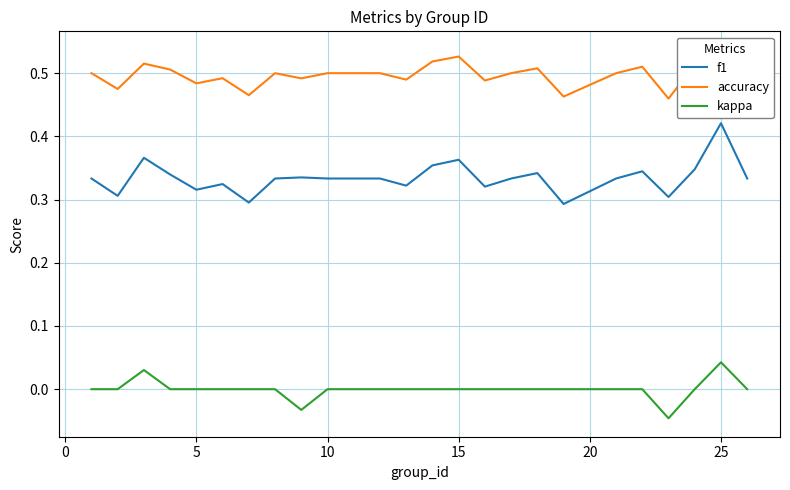

Count the number of categories in the chart.

25